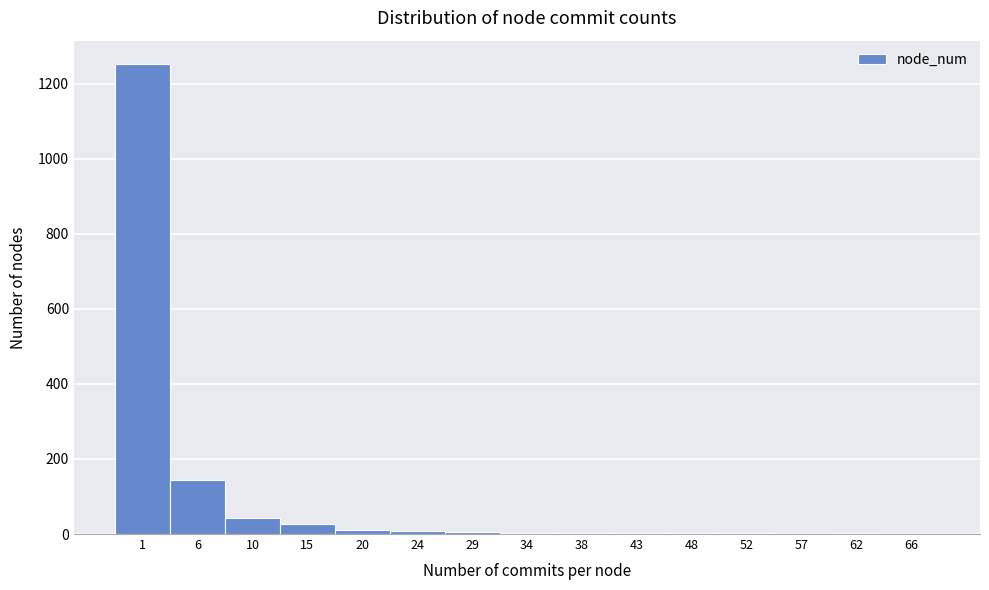

What is the sum of all values?

1509